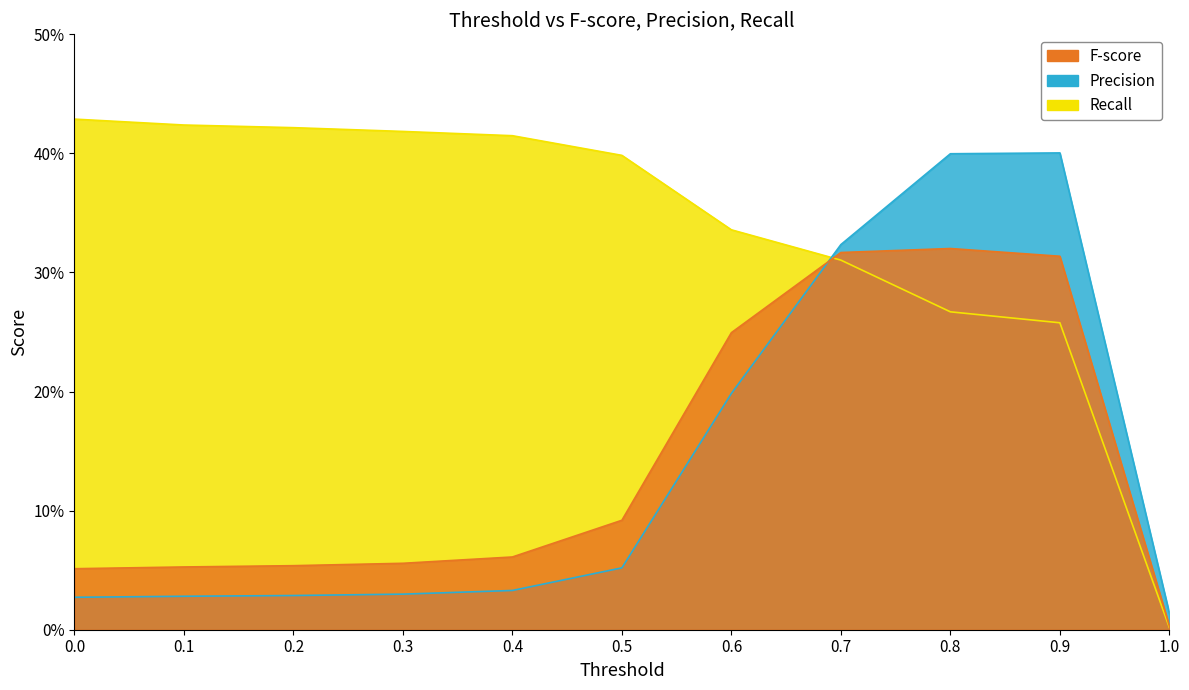

What are all the series names shown in the legend?

F-score, Precision, Recall